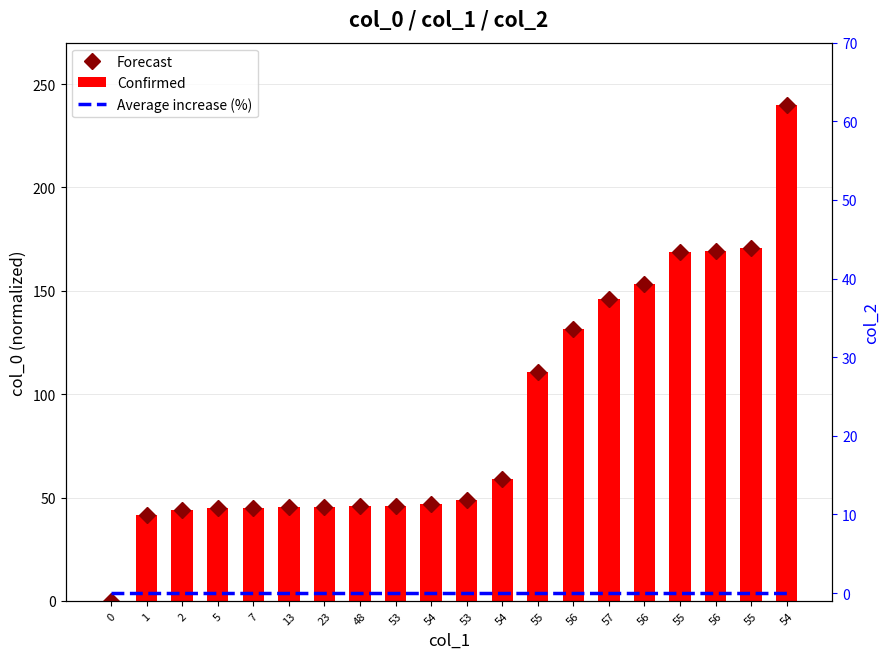

Where is Forecast nearest to the value 120?

55